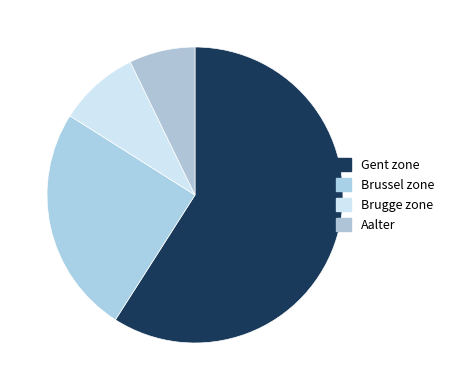

What is the ratio of the value at Gent zone to the value at Brugge zone?

6.7